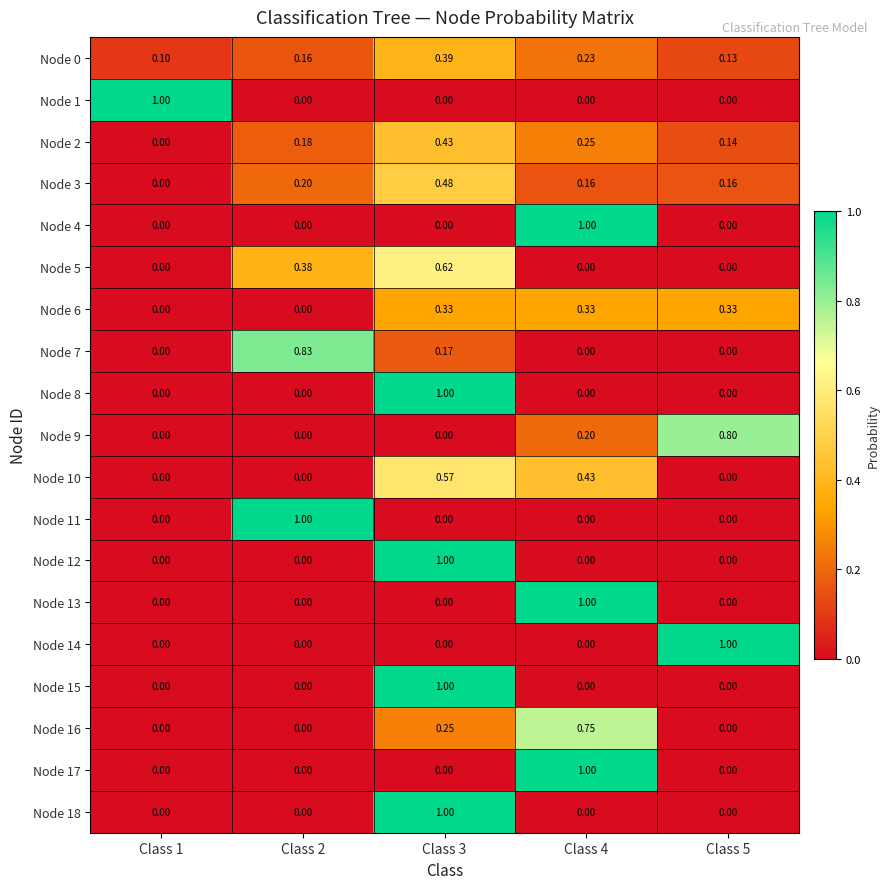

At which category is the sum across all series the highest?

Class 3